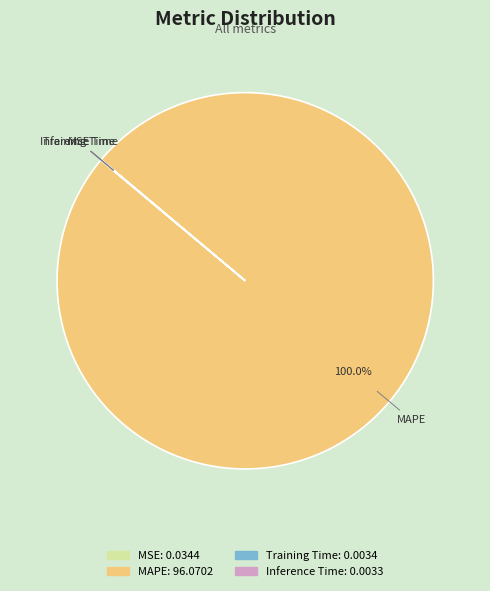

Which category accounts for the majority?

MAPE